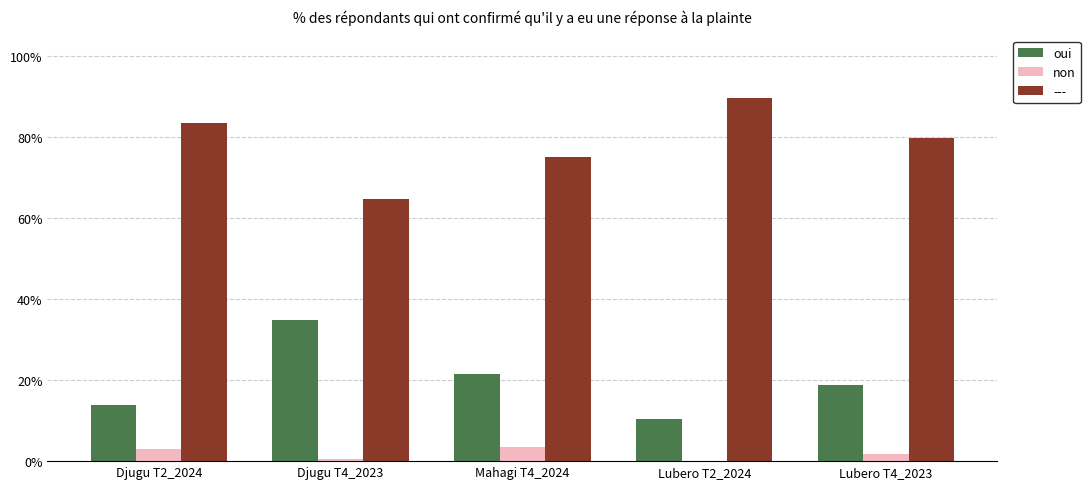

Between Djugu T2_2024 and Lubero T2_2024, which is larger?

Djugu T2_2024